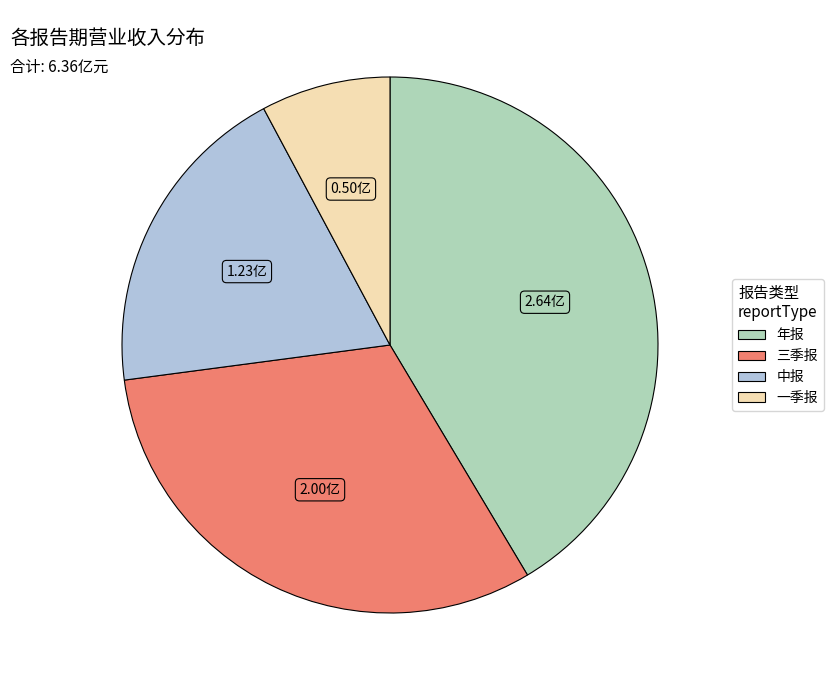

Do 一季报 and 年报 together represent more than half of the pie?

No